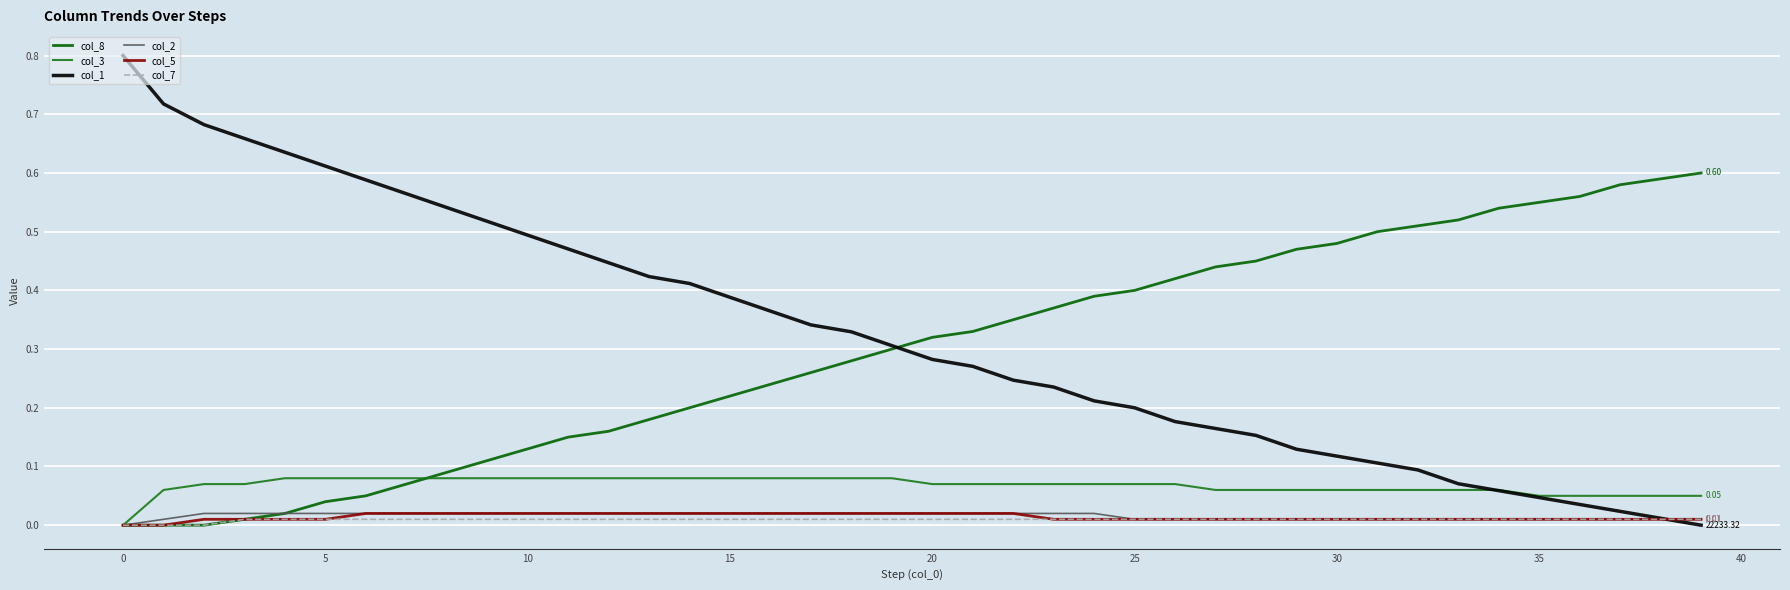

Which series has the widest spread of values?

col_1